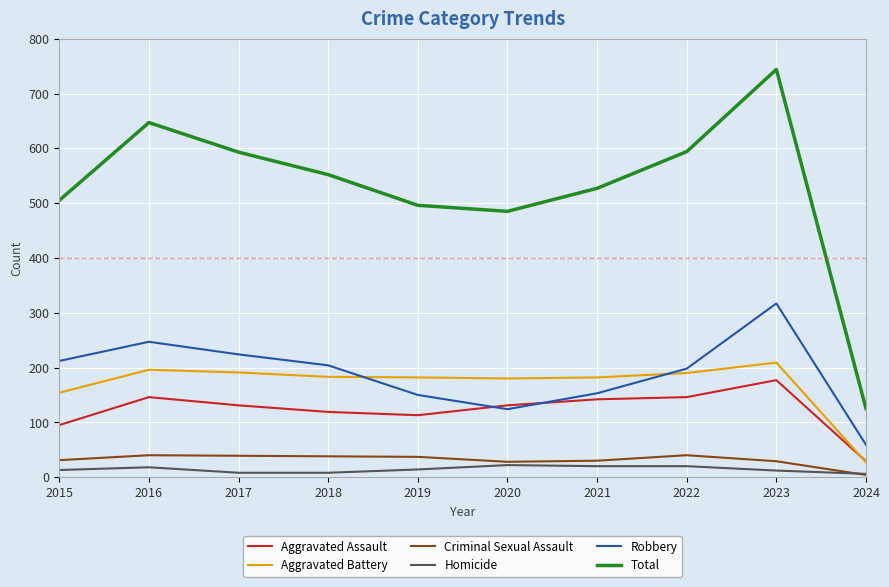

At which category is the sum across all series the highest?

2023